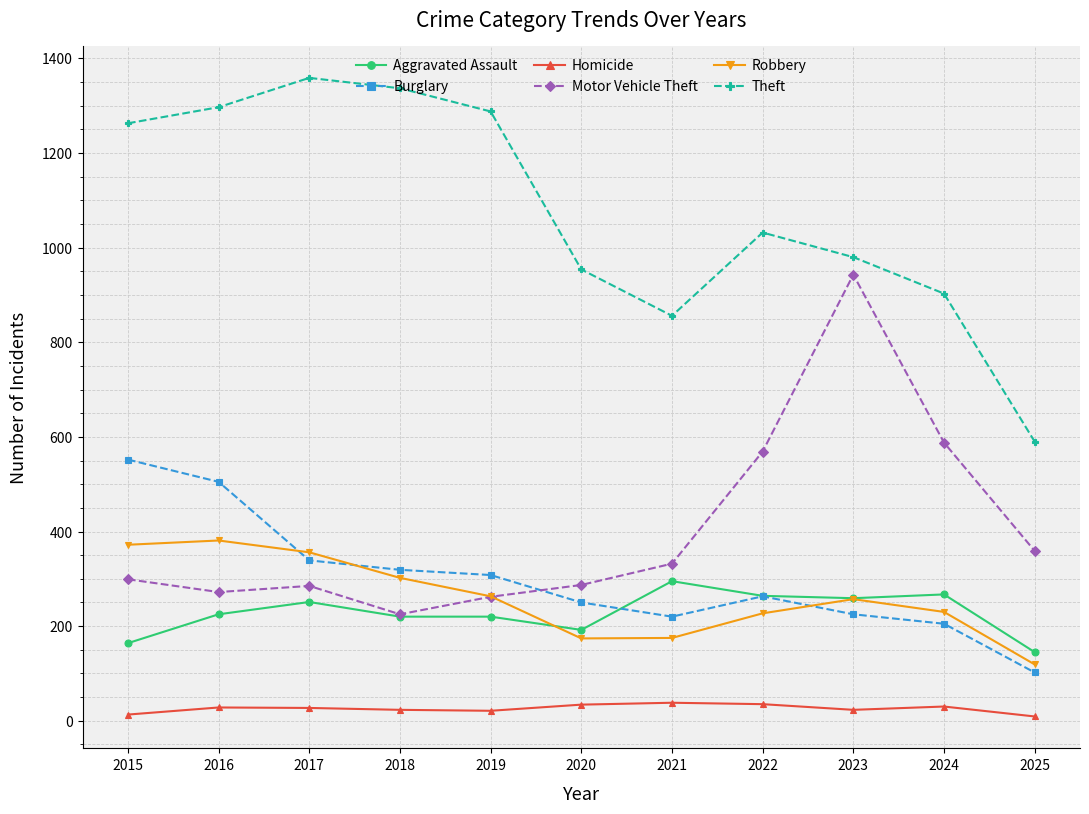

Is it true that Homicide equals 34 at 2020?

True